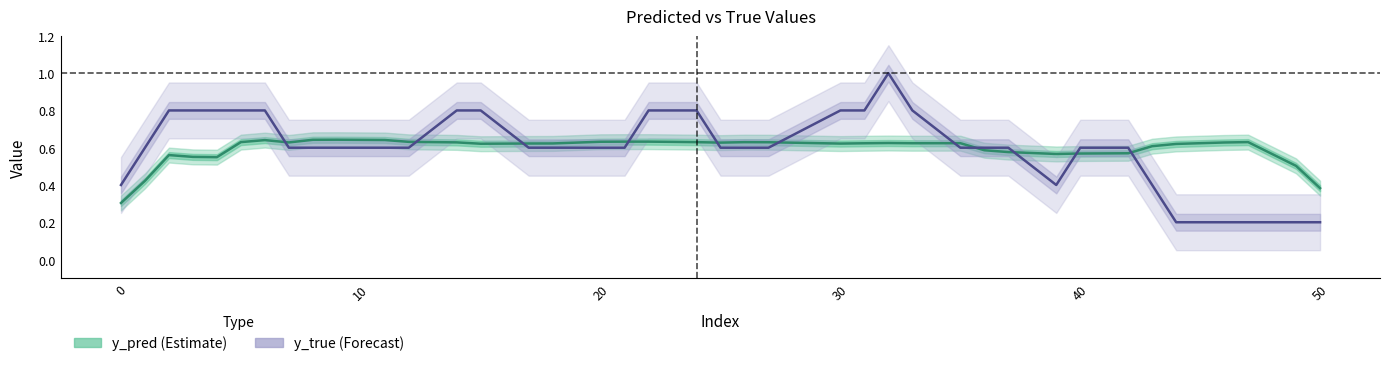

List the series in order of their overall mean, lowest first.

y_pred (Estimate), y_true (Forecast)